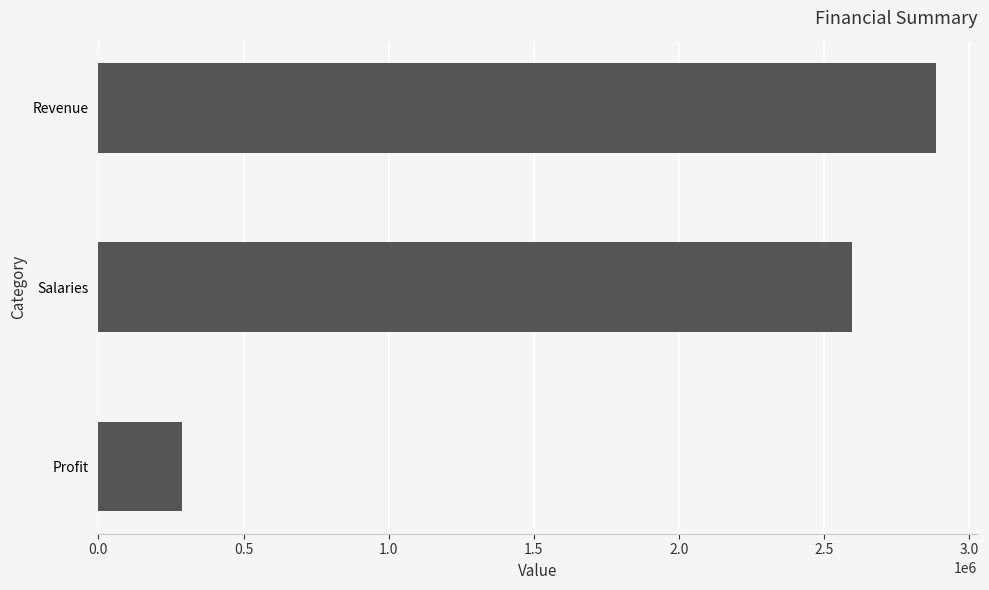

Are the bars horizontal?

Yes